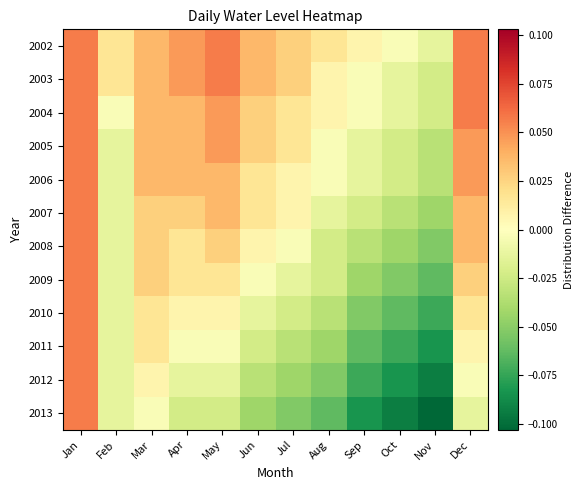

At which category is the sum across all series the highest?

Jan